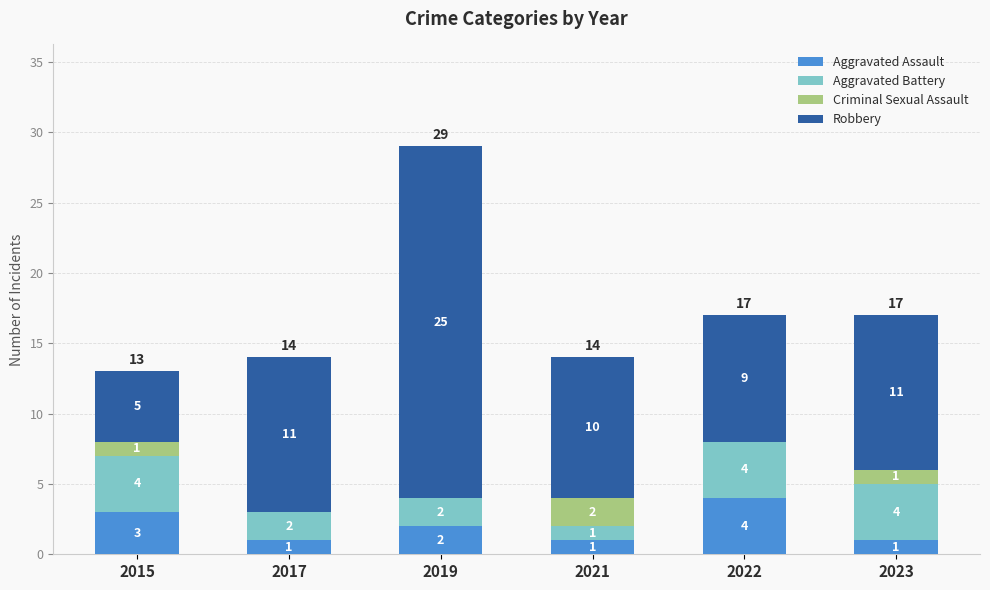

What are all the series names shown in the legend?

Aggravated Assault, Aggravated Battery, Criminal Sexual Assault, Robbery